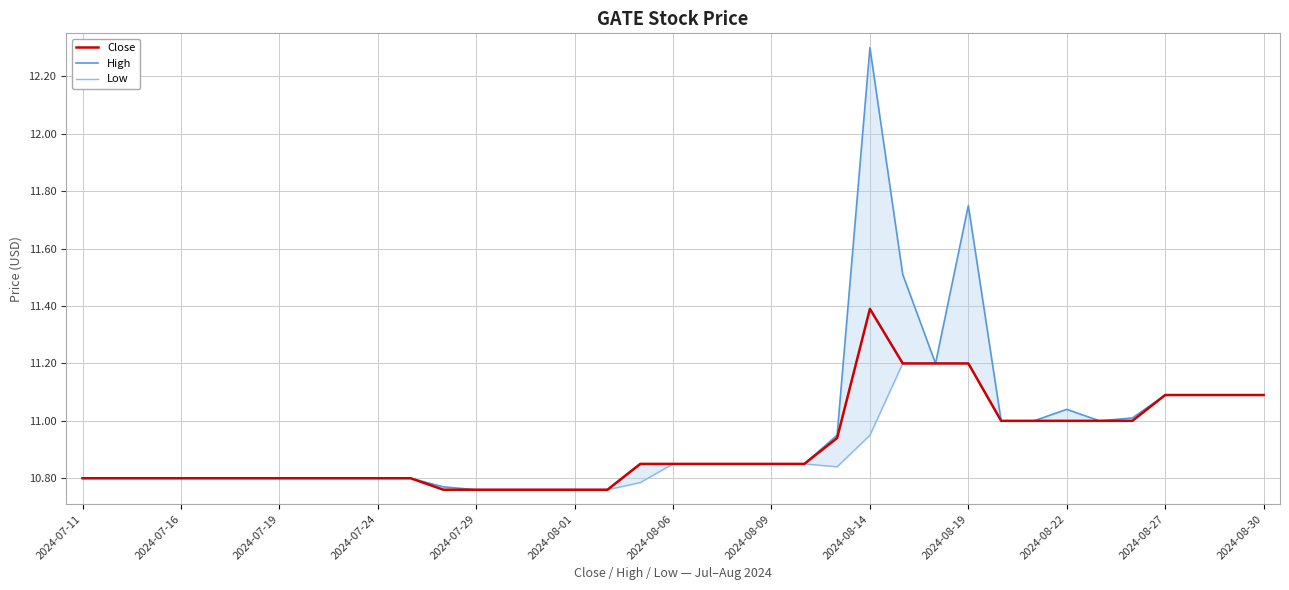

True or false: High has a value of 10.8 at 14.

True